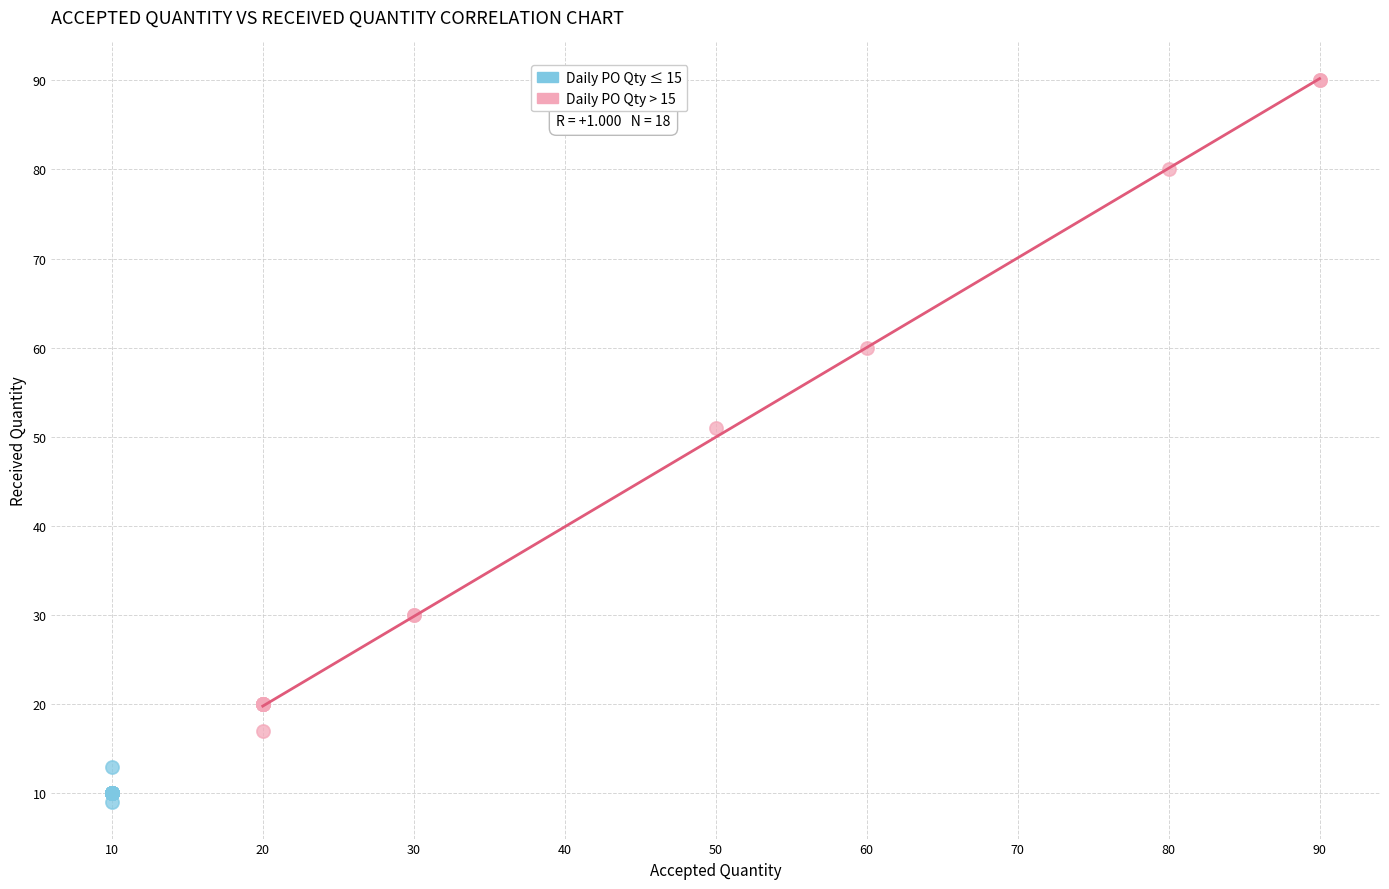

Which series has the largest Y range (max minus min)?

Daily PO Qty > 15